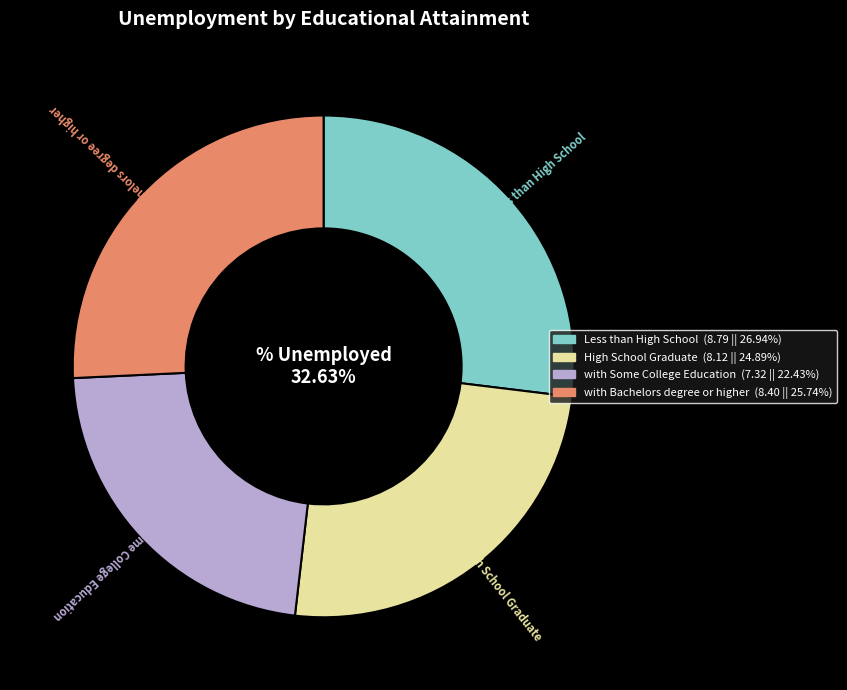

Is it true that with Some College Education is 22% of the pie?

True